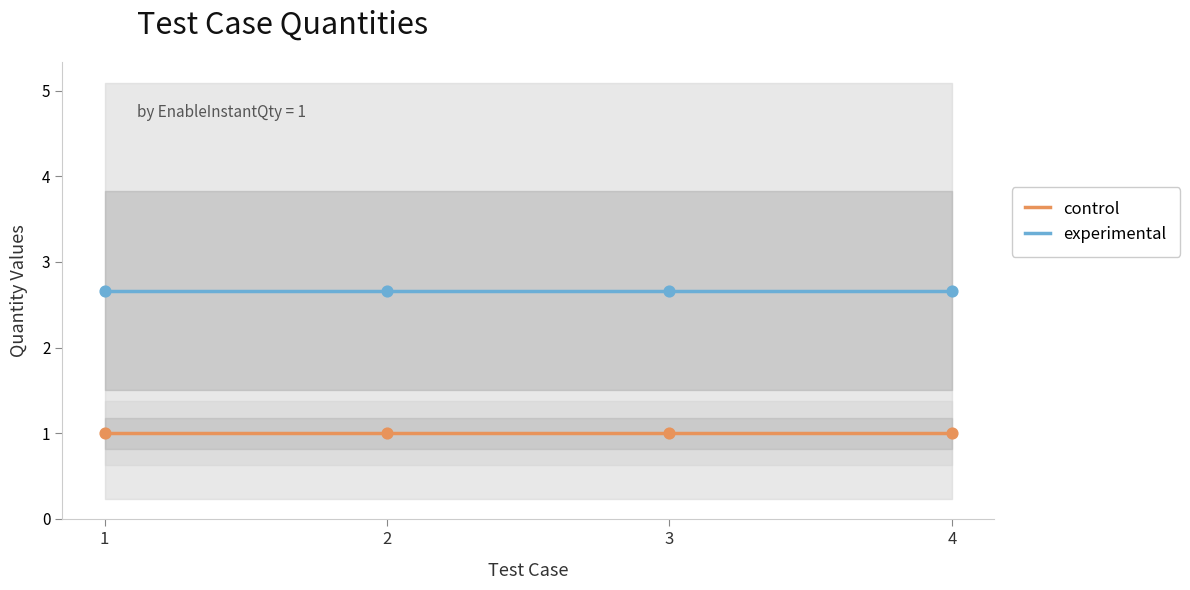

True or false: experimental and control intersect in this chart.

False